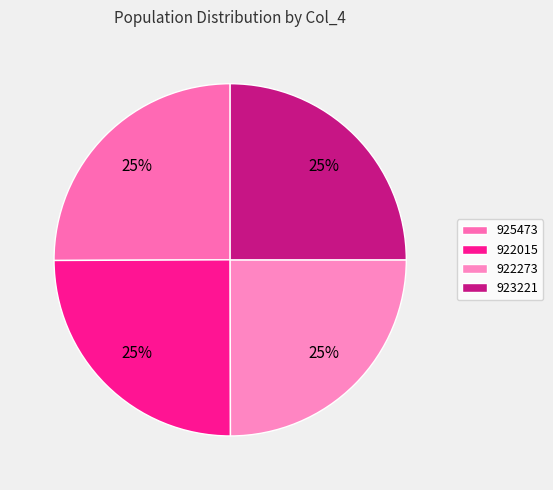

Count the number of slices in the pie.

4